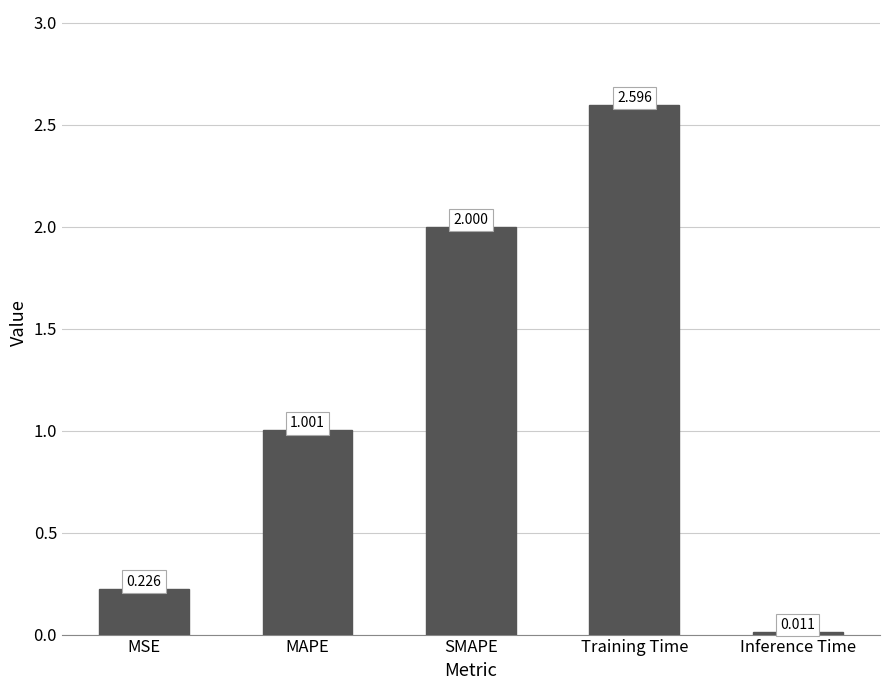

Between SMAPE and Inference Time, which is larger?

SMAPE